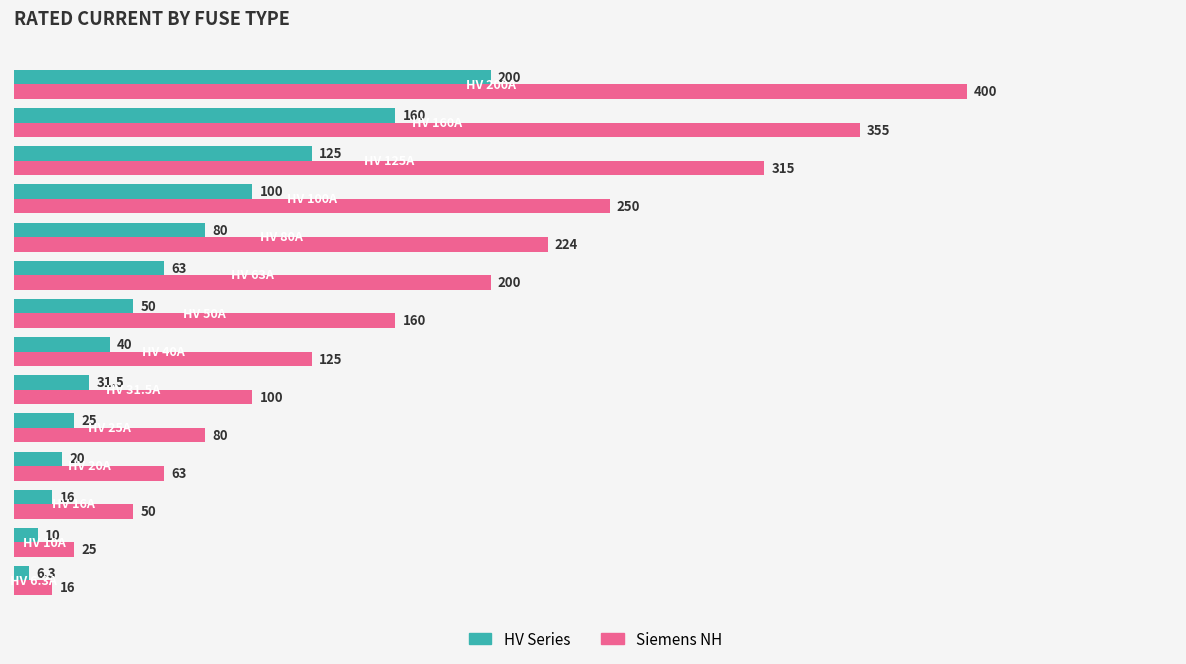

What is the sum of the Siemens NH values at HV 10A and HV 25A?

105.0